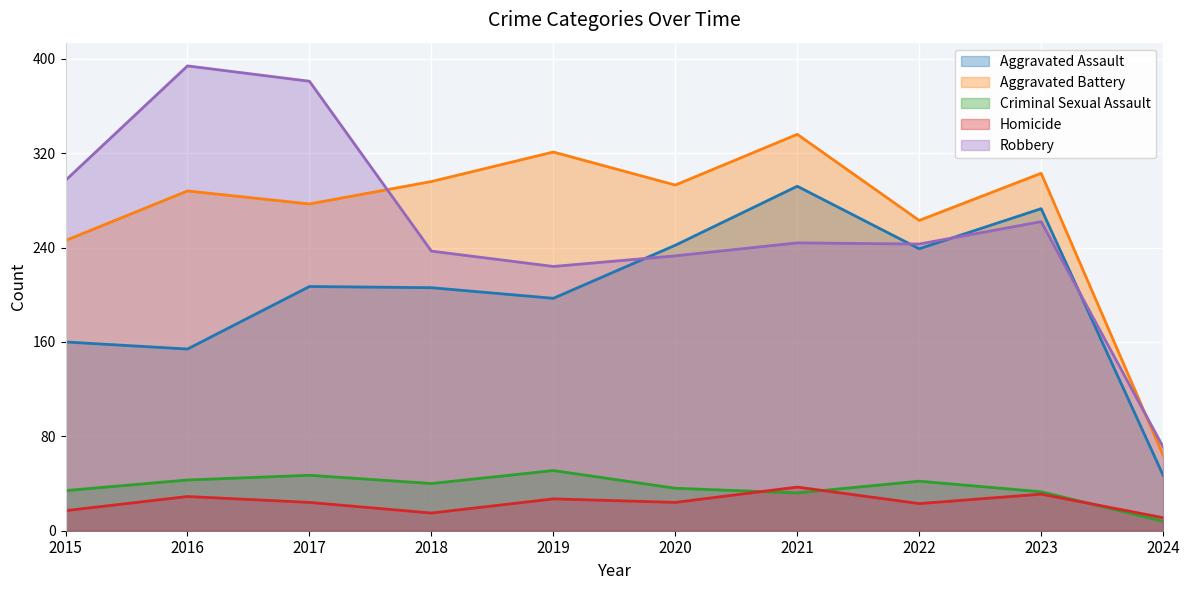

Is the value of Aggravated Assault at 2021 greater than the value of Robbery at 2018?

Yes